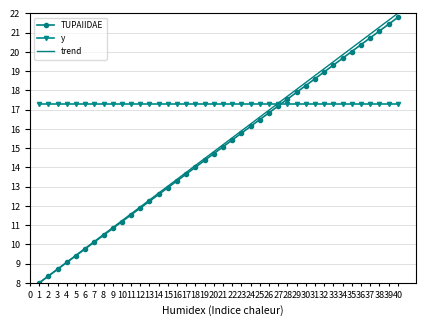

Which series has the largest total across all categories?

y